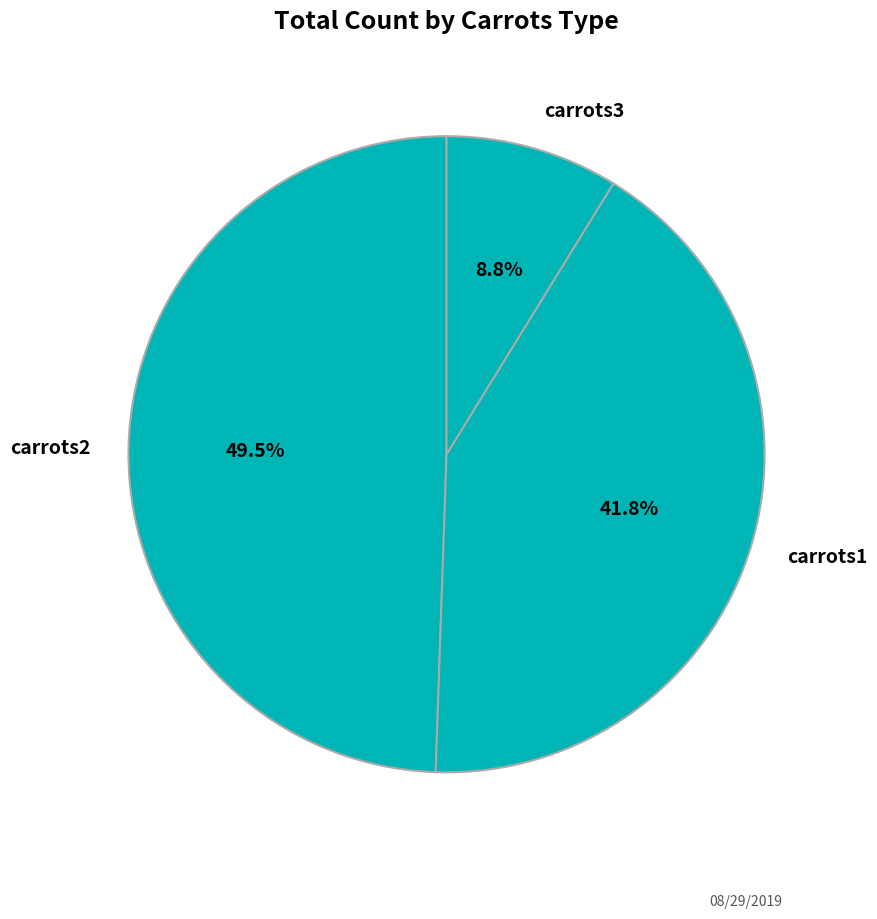

Count the number of slices in the pie.

3